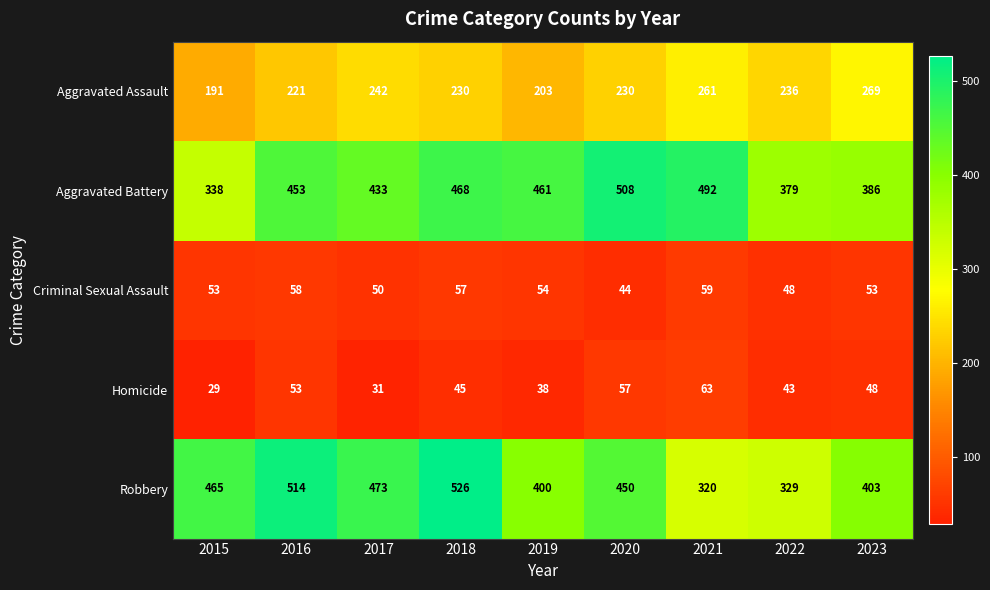

Which series has the largest range (max minus min)?

Robbery